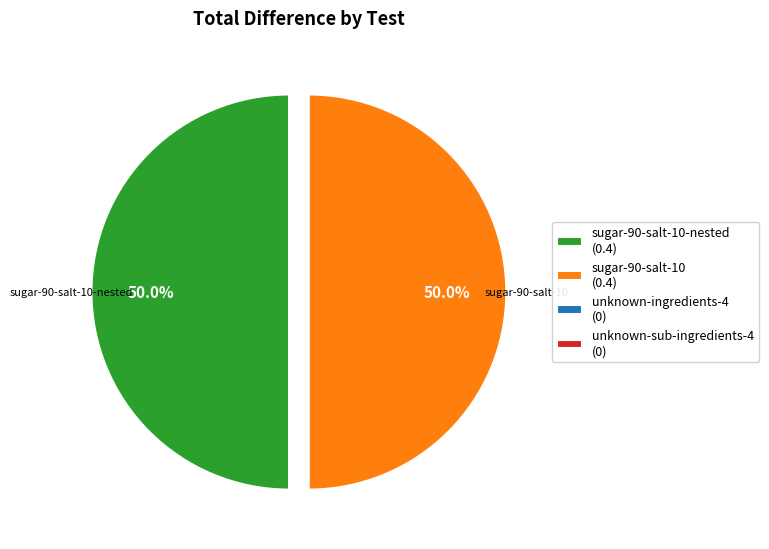

Which slice is the smallest?

unknown-ingredients-4.json